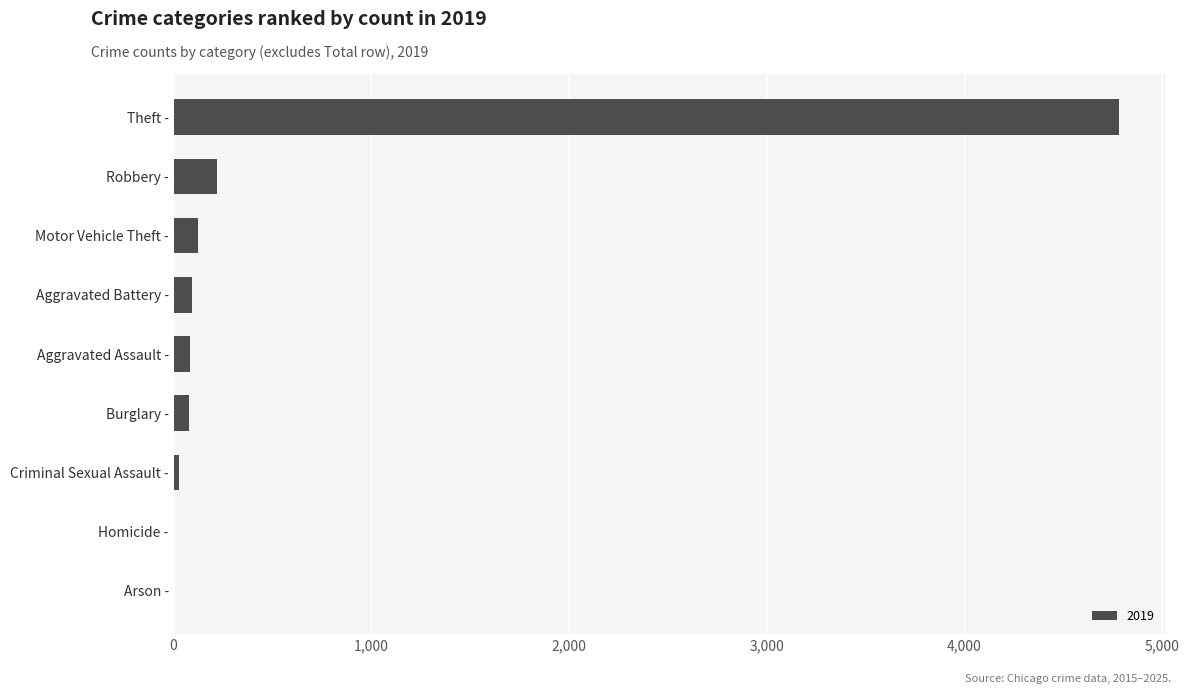

What is the sum of all values?

5400